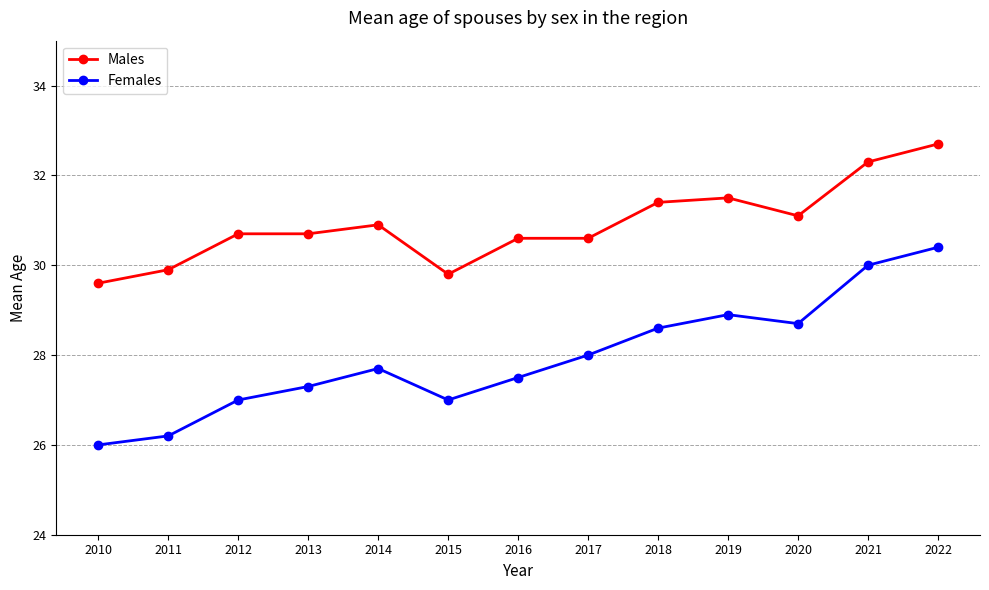

What is the average value of the Males series?

30.9